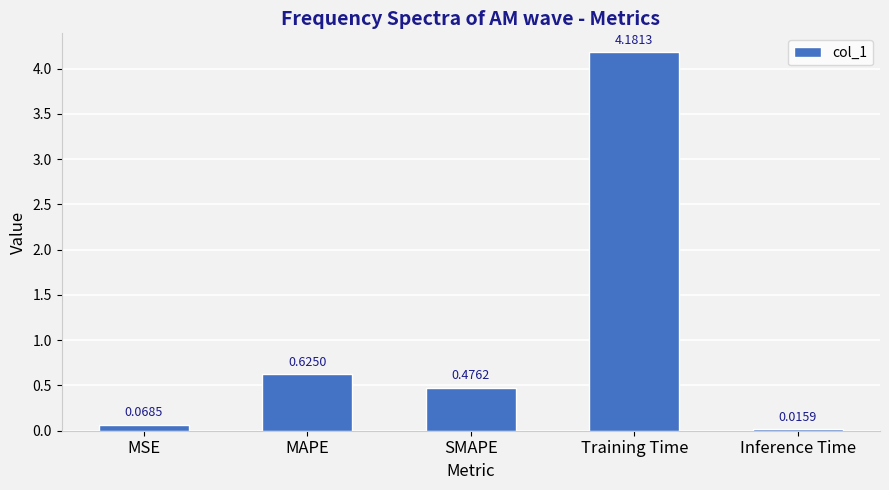

What is the label of the 2nd bar from the right?

Training Time